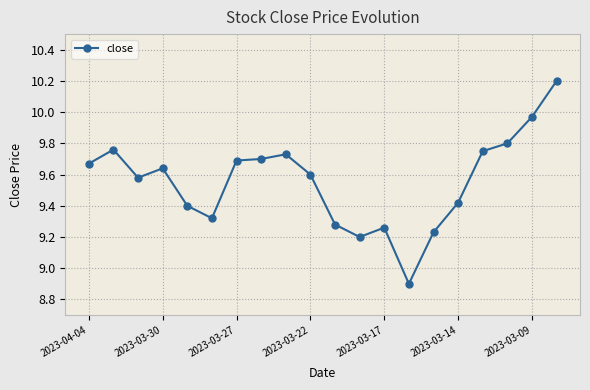

What is the sum of all values?

191.1